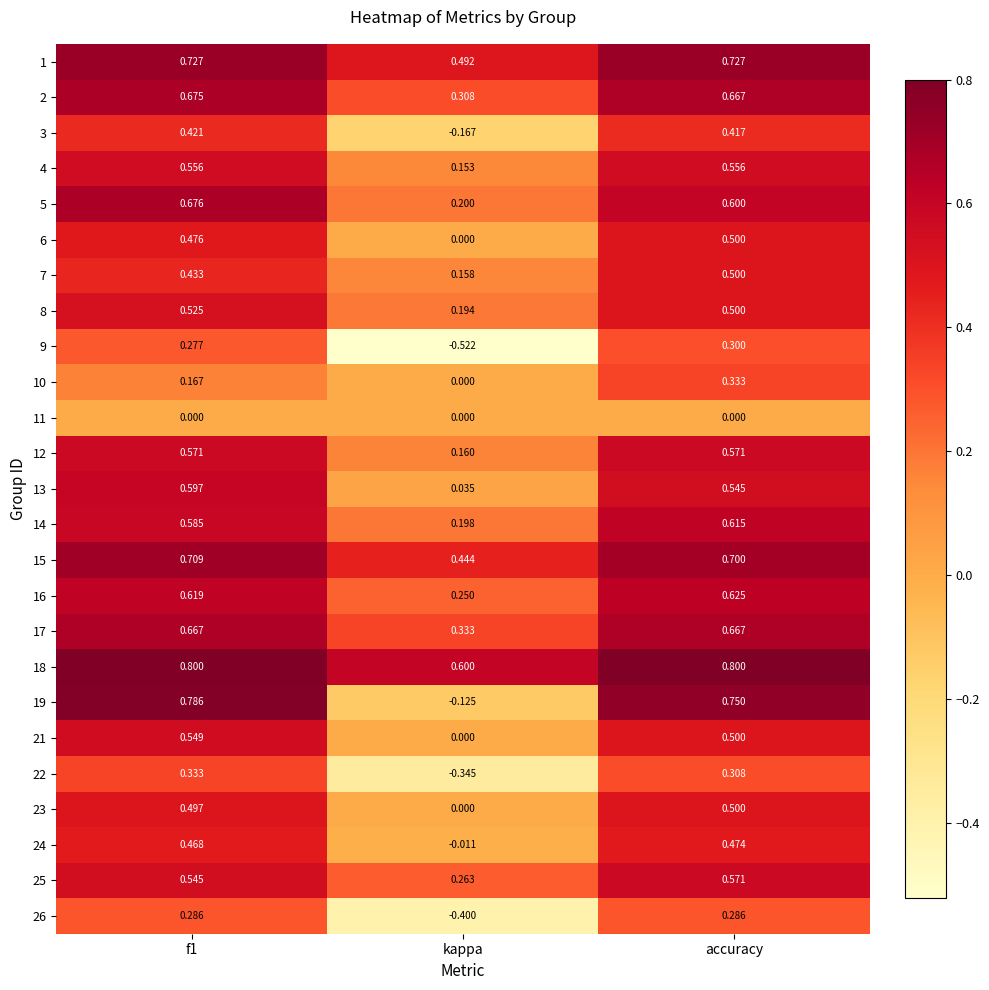

Is the value of 26 at kappa greater than the value of 2 at f1?

No